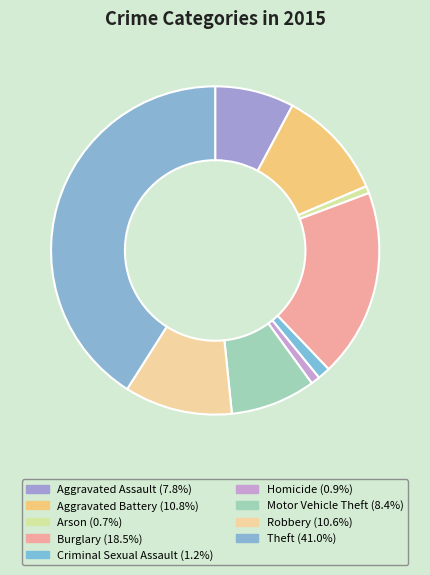

What percentage is the Robbery slice, to the nearest percent?

11%